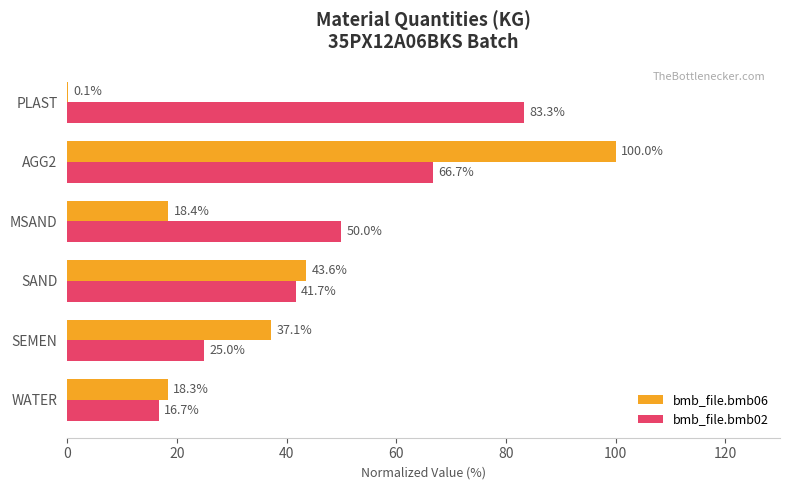

What is the highest value of the bmb_file.bmb06 series?

100.0